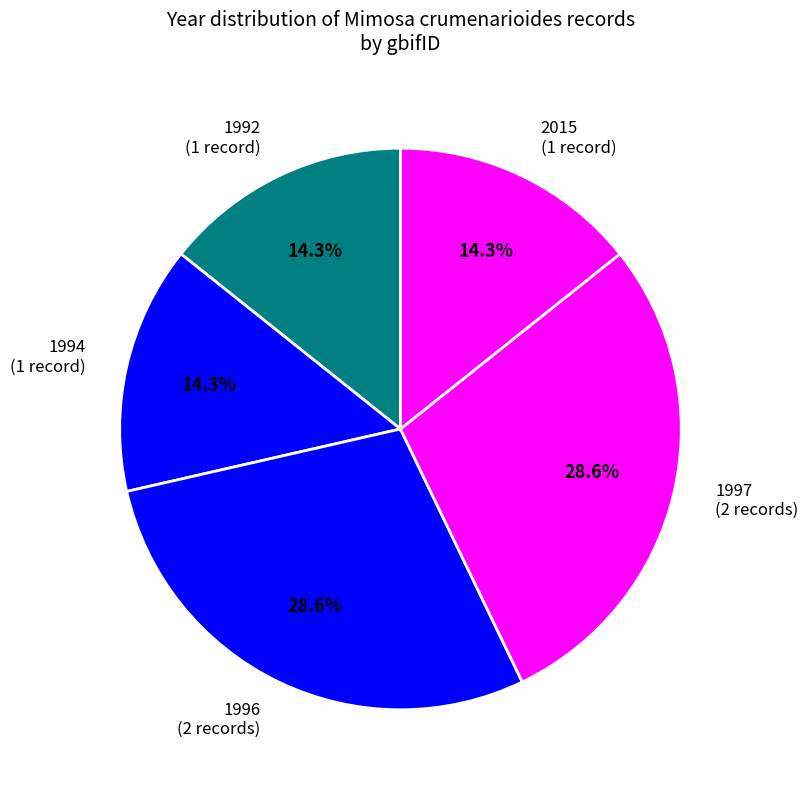

Is there any slice that represents more than half of the pie?

No